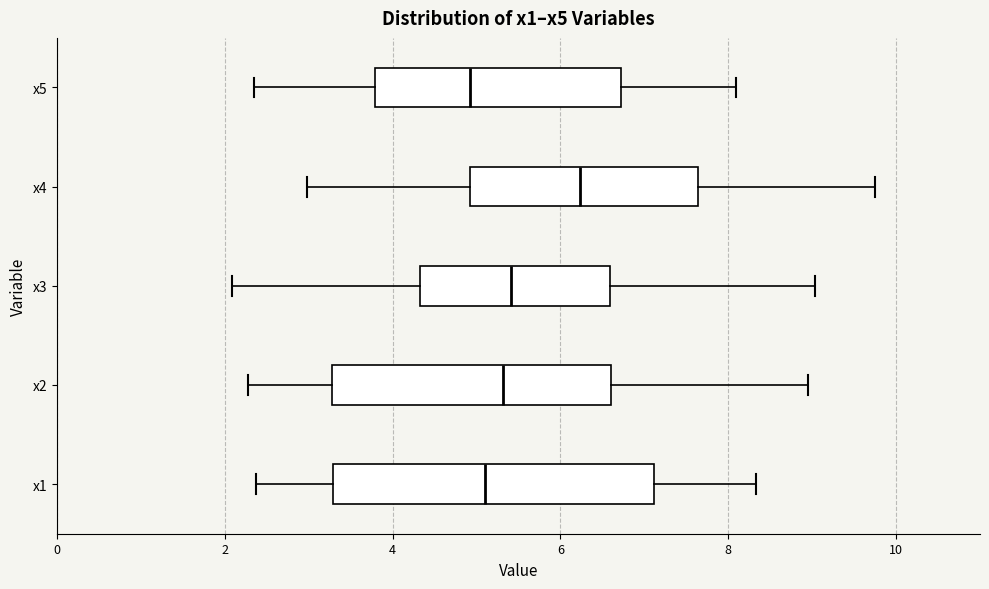

Which box is the widest, from its left edge to its right edge?

x1